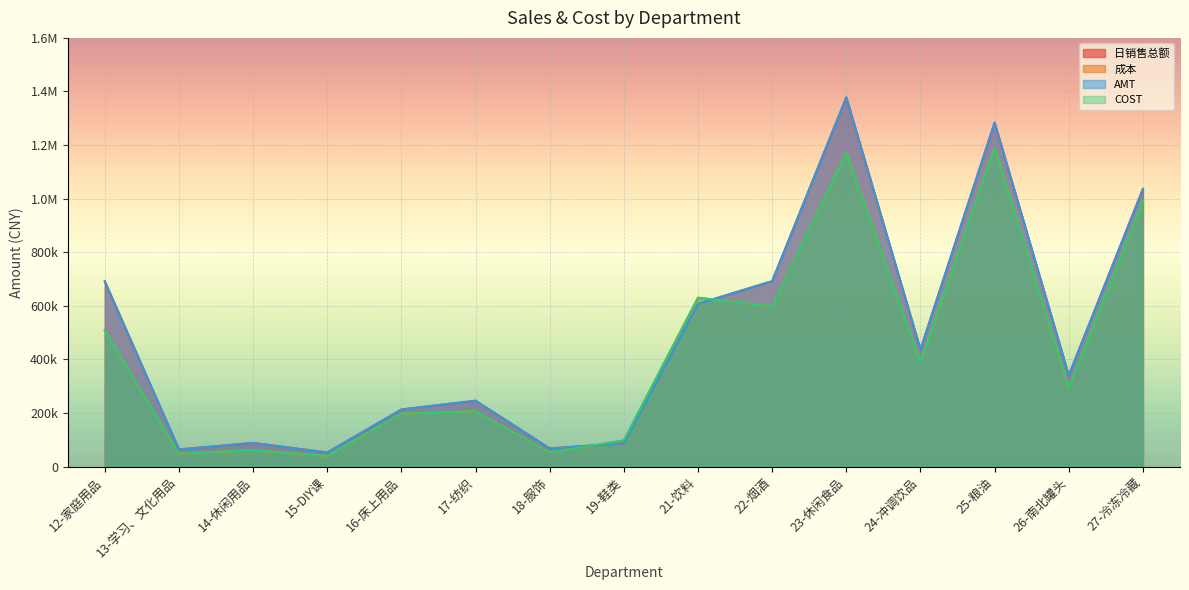

What is the average value of the AMT series?

485765.1